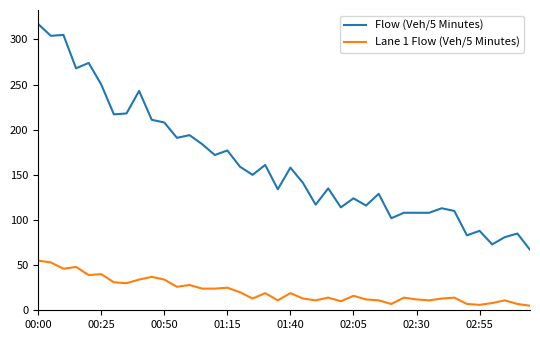

Which series has the largest total across all categories?

Flow (Veh/5 Minutes)